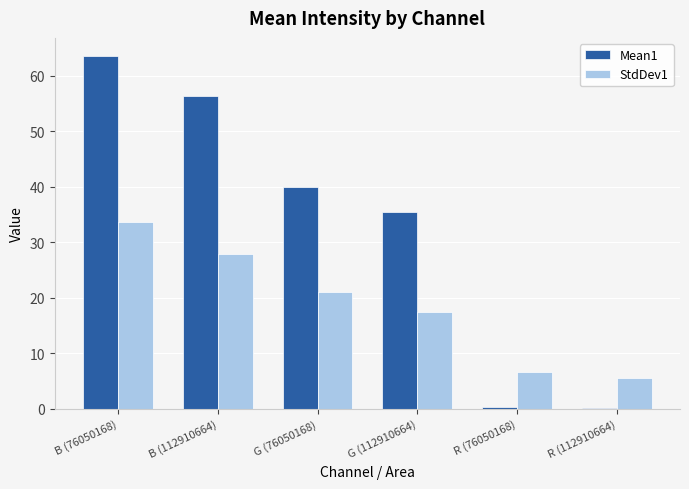

Which series has the largest total across all categories?

Mean1